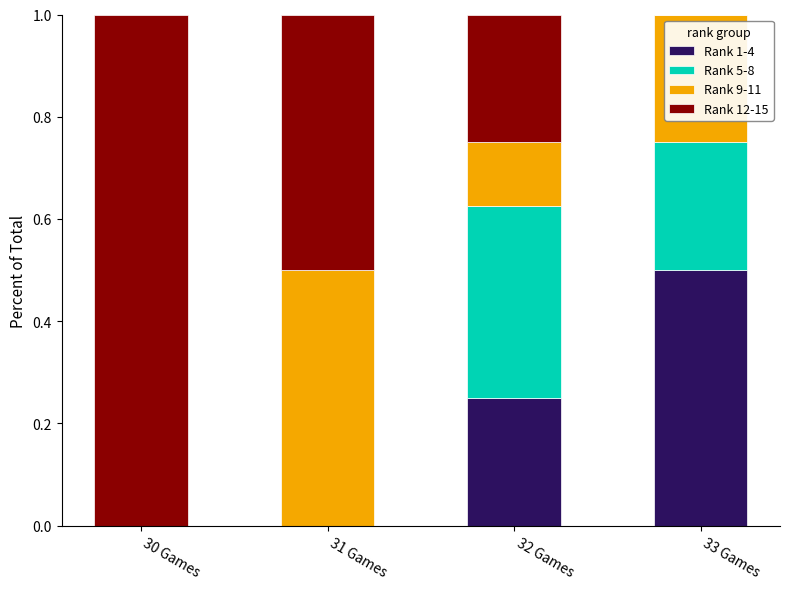

Which category has the highest value in the Rank 1-4 series?

33 Games